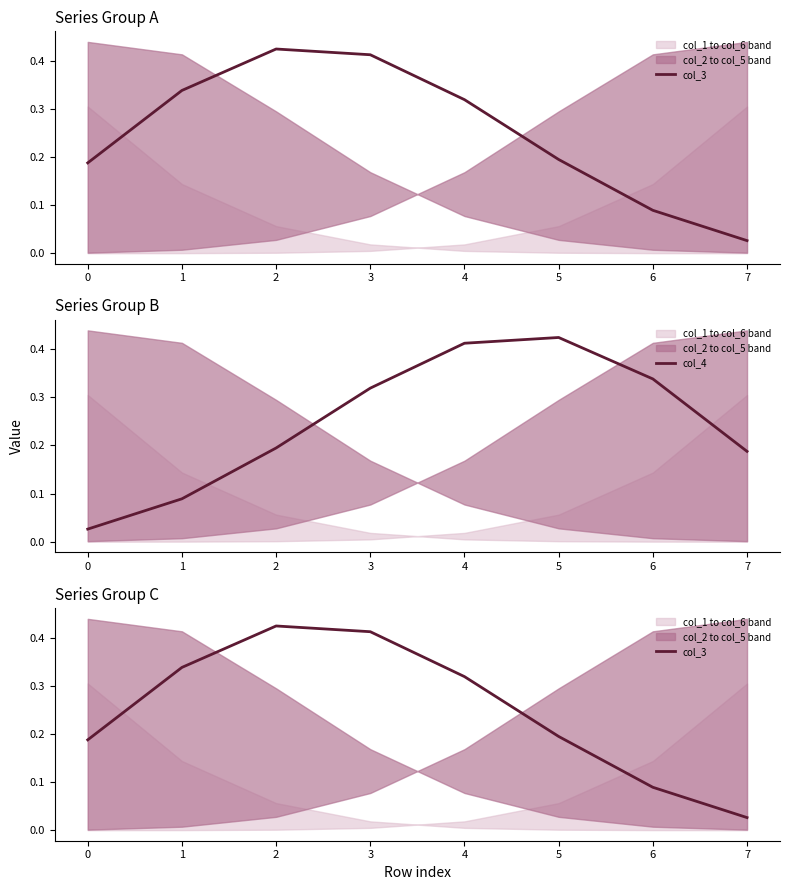

At which label does col_4 reach its peak?

5